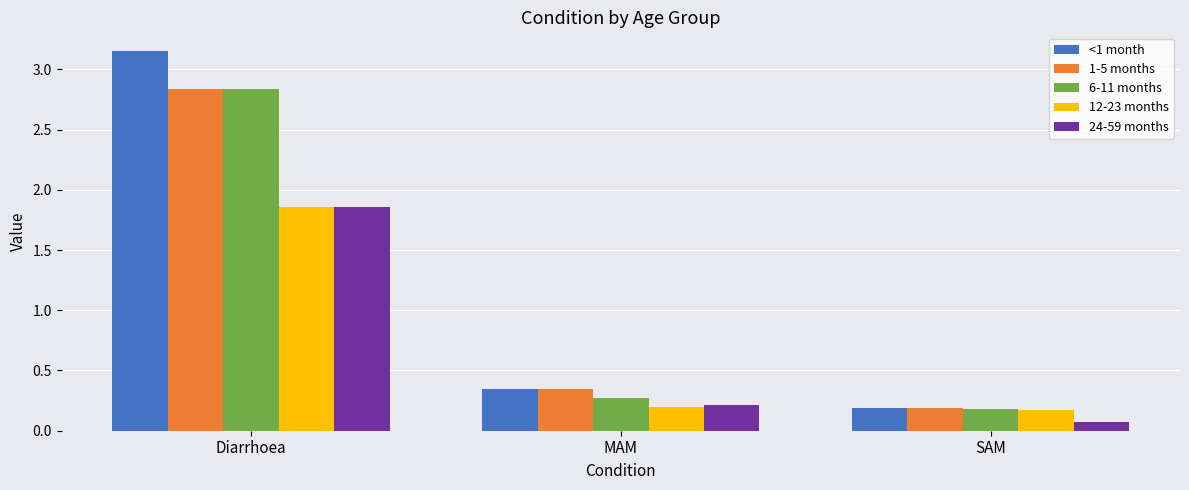

The value of 1-5 months at Diarrhoea is 4.5. True or false?

False